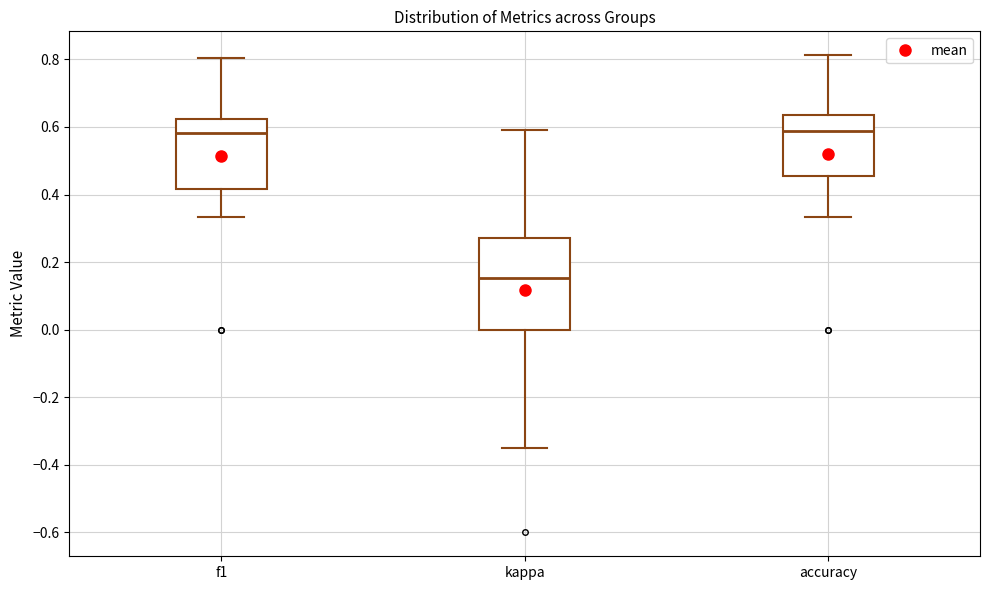

Which box has the lowest median line?

kappa